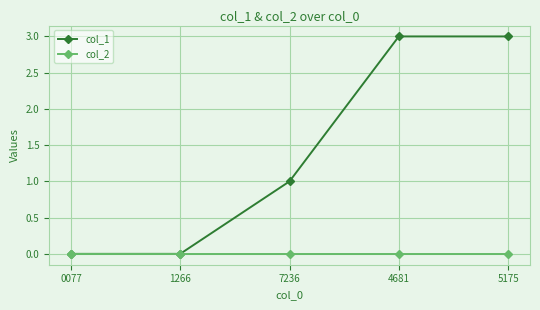

Which series changed the most between 0077 and 5175?

col_1